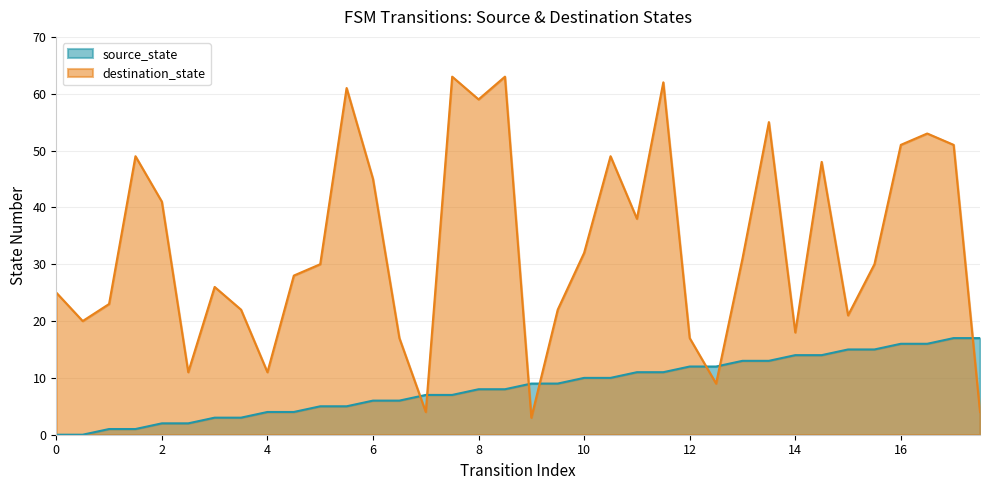

What are all the series names shown in the legend?

source_state, destination_state